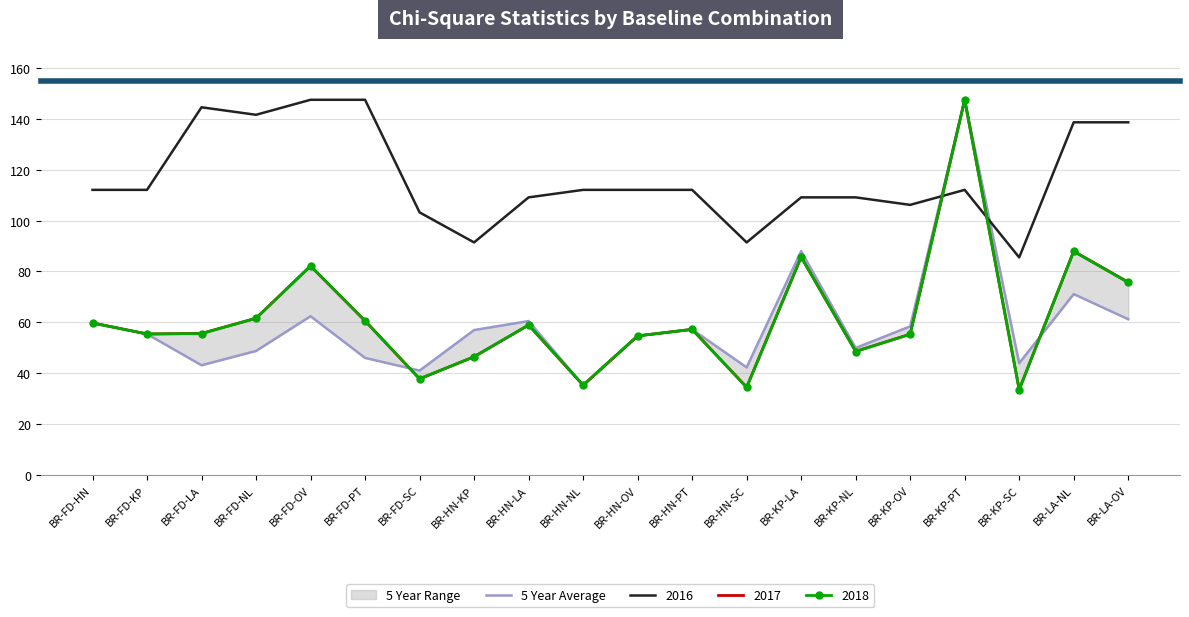

Is it true that the value at BR-FD-KP is 12.3?

False